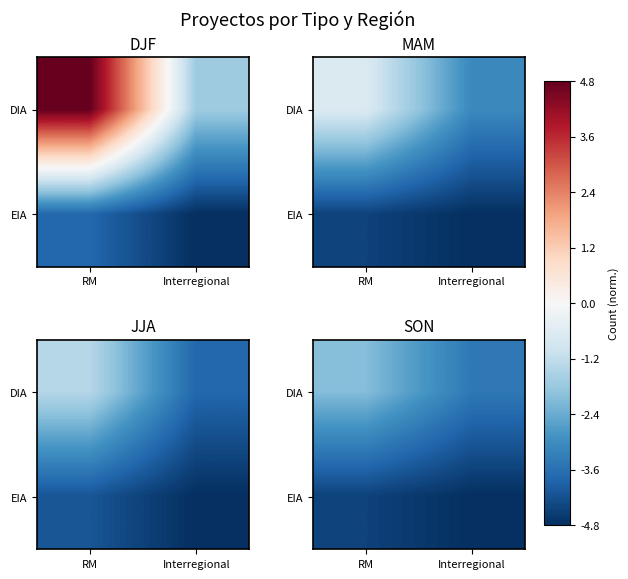

The DIA series shows -2.1 at RM. True or false?

True